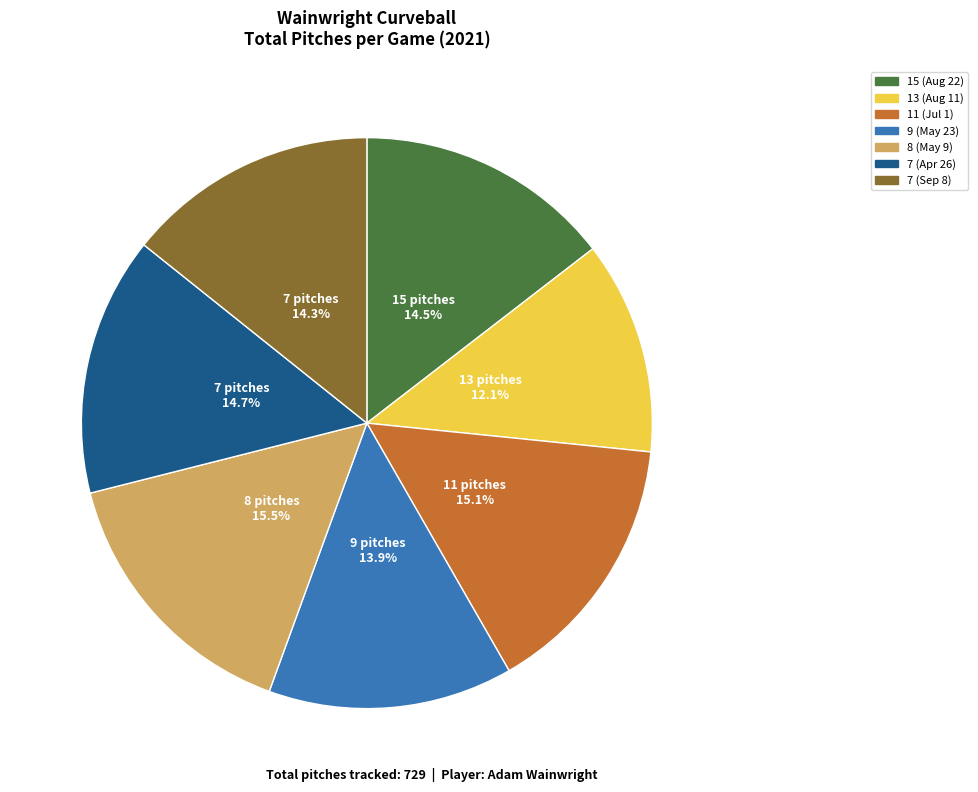

Is there a majority slice in this chart?

No